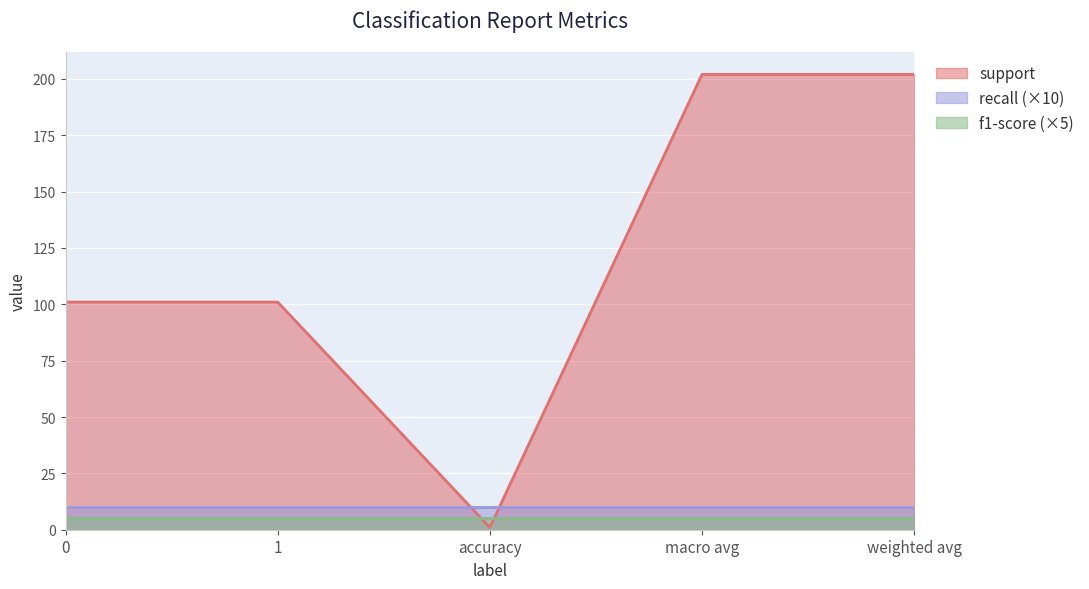

Reading left to right, extract all data points from this chart.

support: 0=101	1=101	accuracy=1	macro avg=202	weighted avg=202
recall: 0=1	1=1	accuracy=1	macro avg=1	weighted avg=1
f1-score: 0=1	1=1	accuracy=1	macro avg=1	weighted avg=1